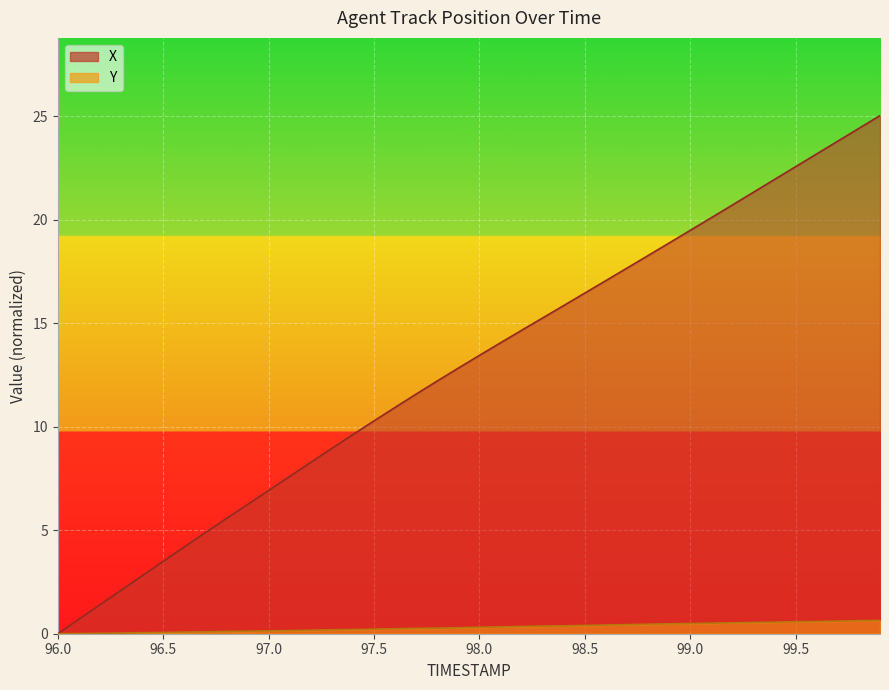

What is the difference between the maximum and second lowest values in the X series?

24.3